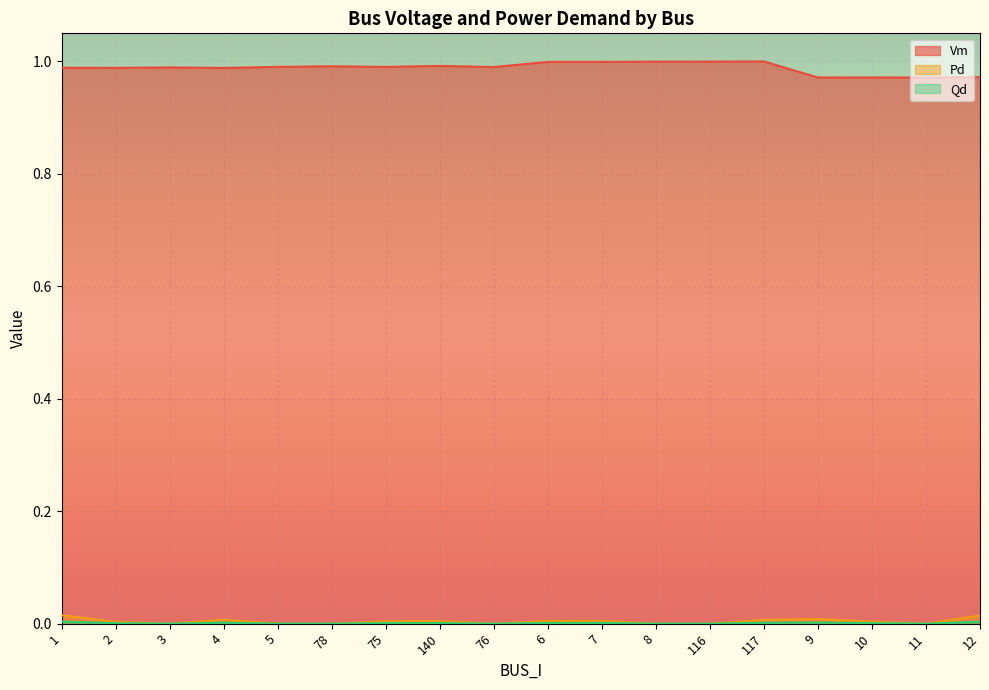

At 76, list the series in order from smallest to largest.

Pd, Qd, Vm